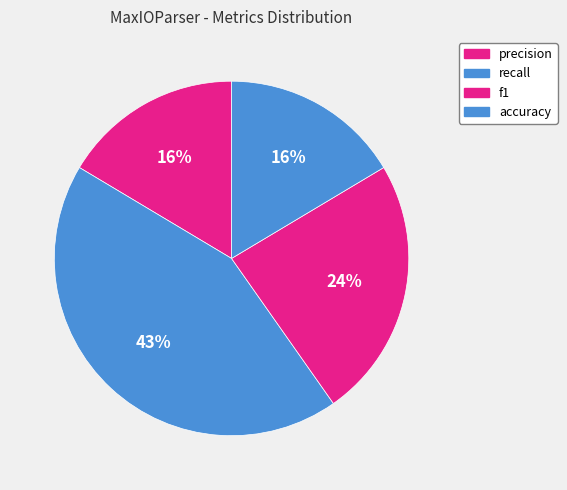

To the nearest percent, what is the average slice percentage?

25%